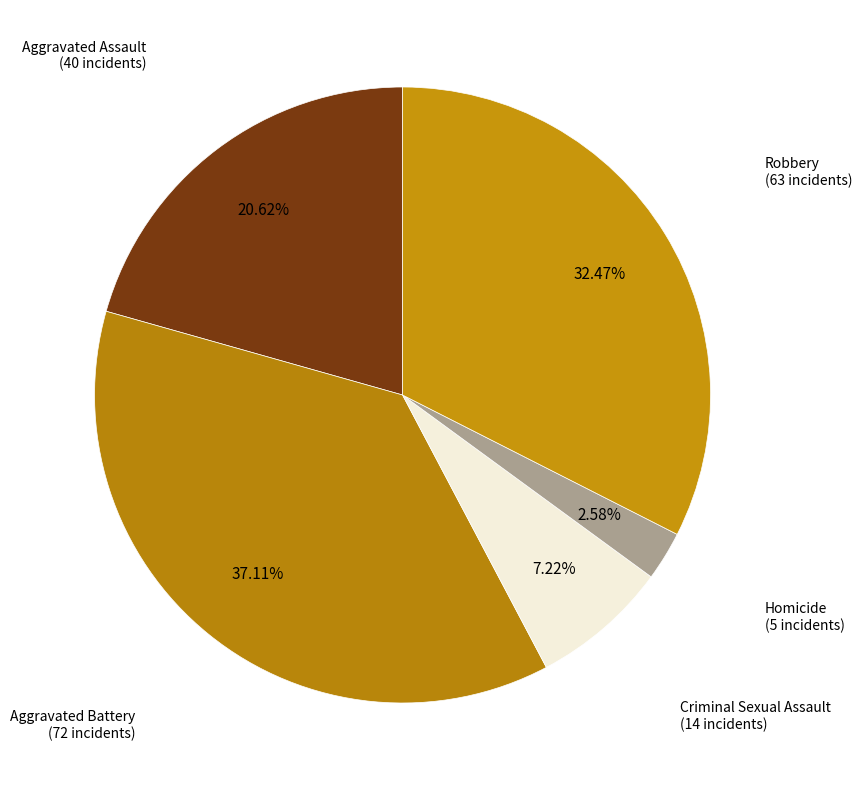

Count the number of slices in the pie.

5